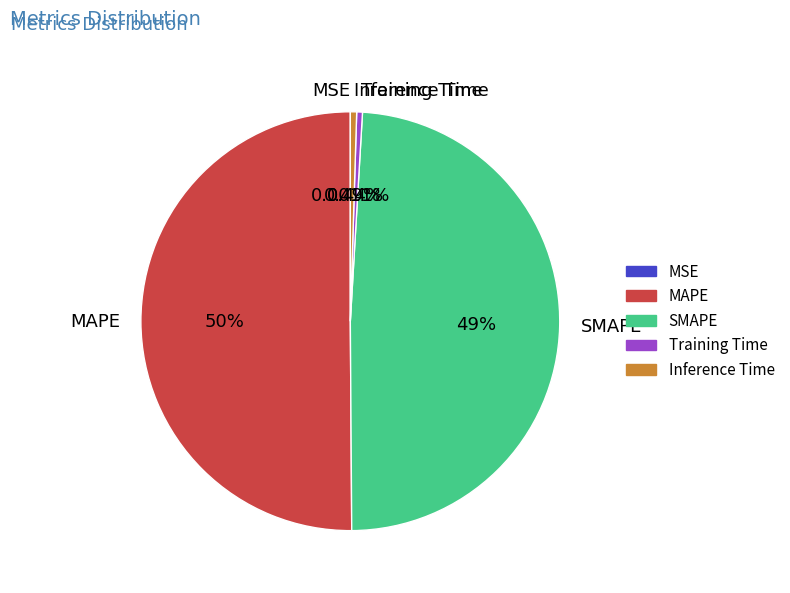

What percentage is NOT represented by Training Time?

99.6%